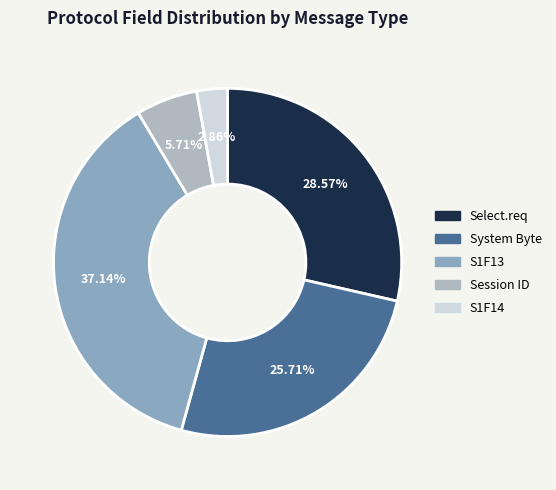

Which category has the biggest portion of the pie?

S1F13